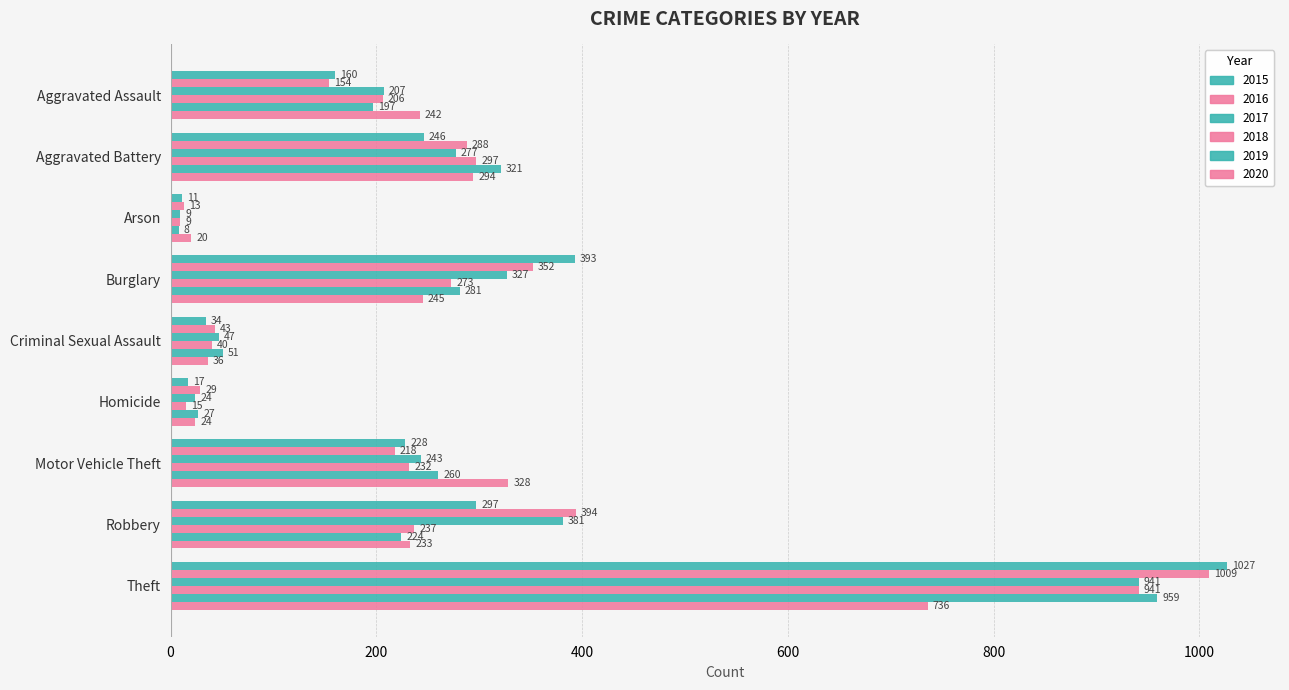

How many distinct data groups are displayed?

6